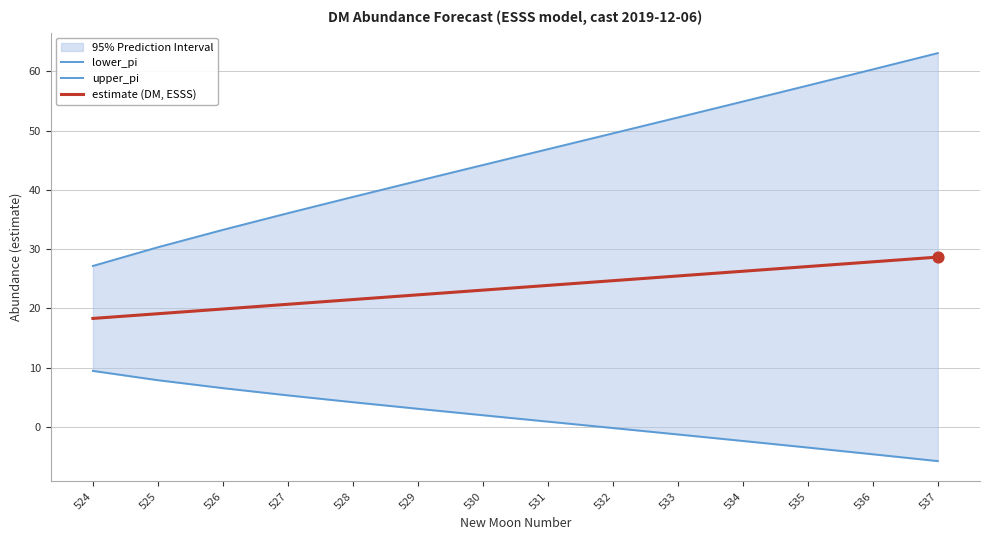

What is the total value across all series at 526?

59.7